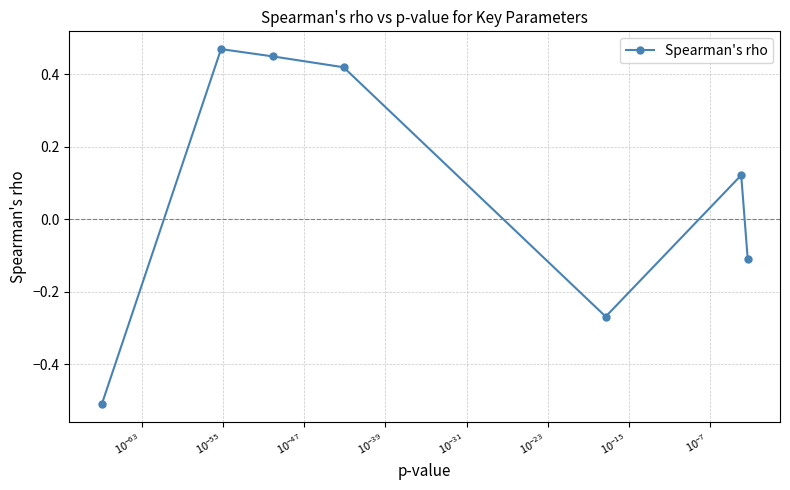

True or false: there are more than 2 points higher than both neighbors.

False